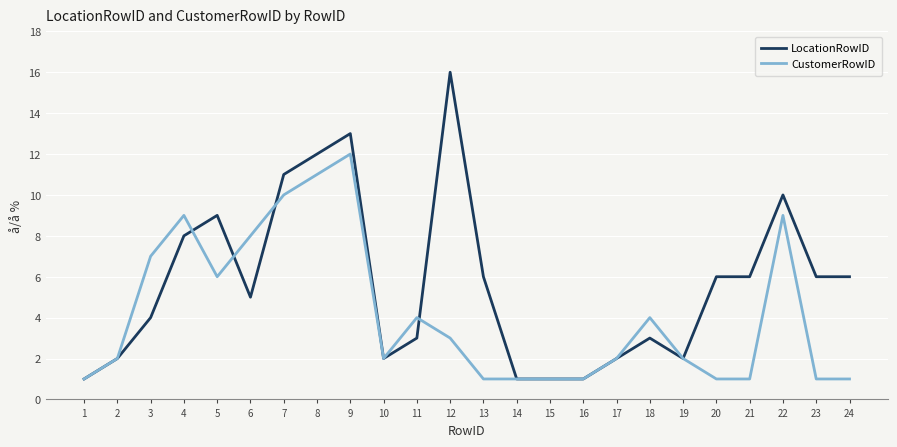

Reading right to left, list all the values displayed in this chart.

LocationRowID: 24=6	23=6	22=10	21=6	20=6	19=2	18=3	17=2	16=1	15=1	14=1	13=6	12=16	11=3	10=2	9=13	8=12	7=11	6=5	5=9	4=8	3=4	2=2	1=1
CustomerRowID: 24=1	23=1	22=9	21=1	20=1	19=2	18=4	17=2	16=1	15=1	14=1	13=1	12=3	11=4	10=2	9=12	8=11	7=10	6=8	5=6	4=9	3=7	2=2	1=1